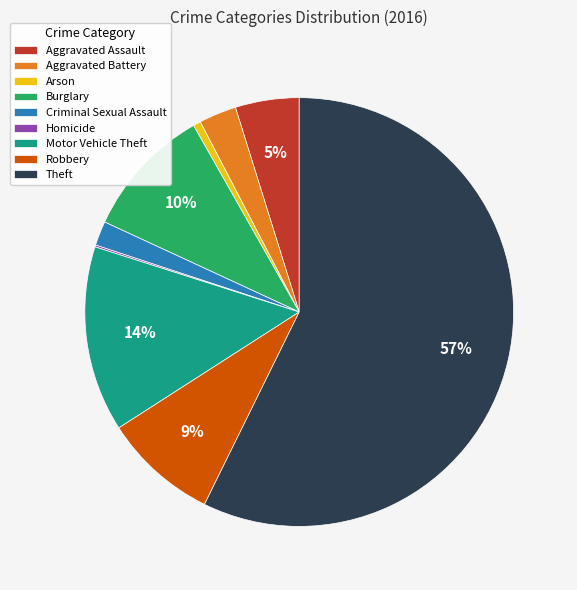

What percentage is the Burglary slice, to the nearest percent?

10%